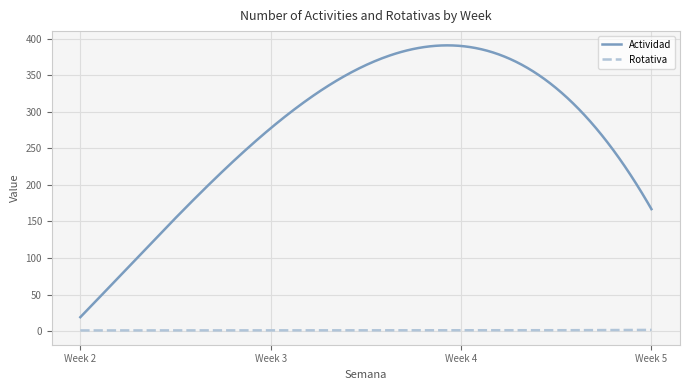

What is the maximum value shown in the chart?

390.6